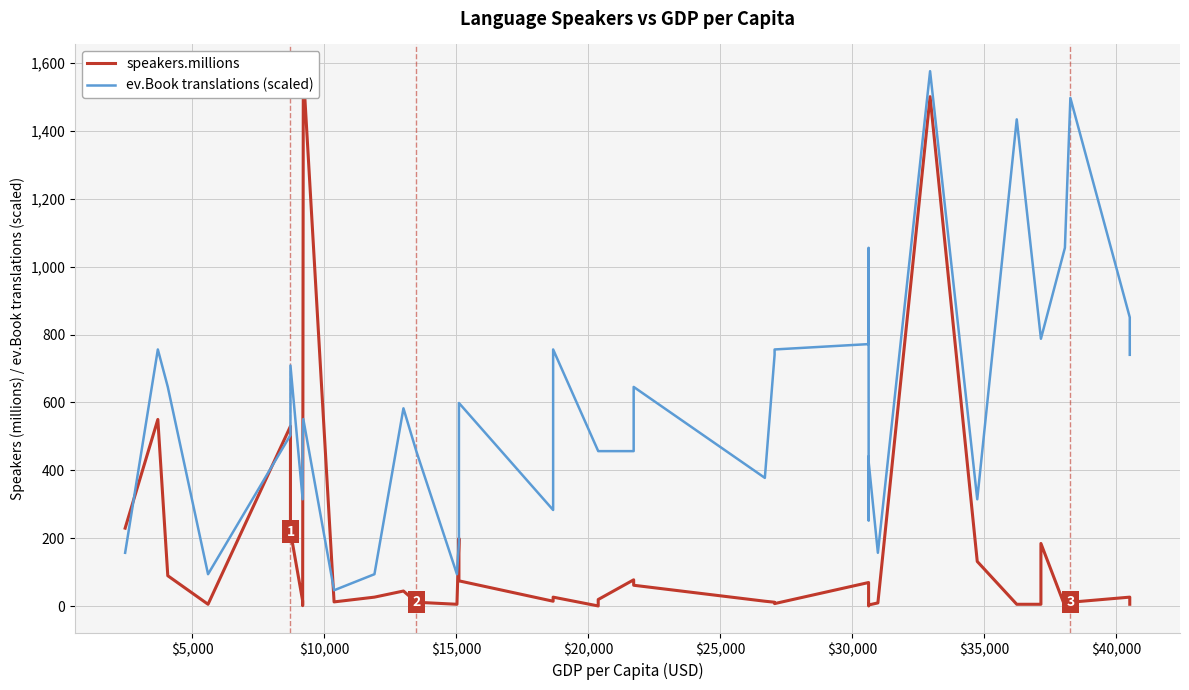

Is the value of speakers.millions at 10 greater than the value of ev.Book translations (scaled) at 36?

No